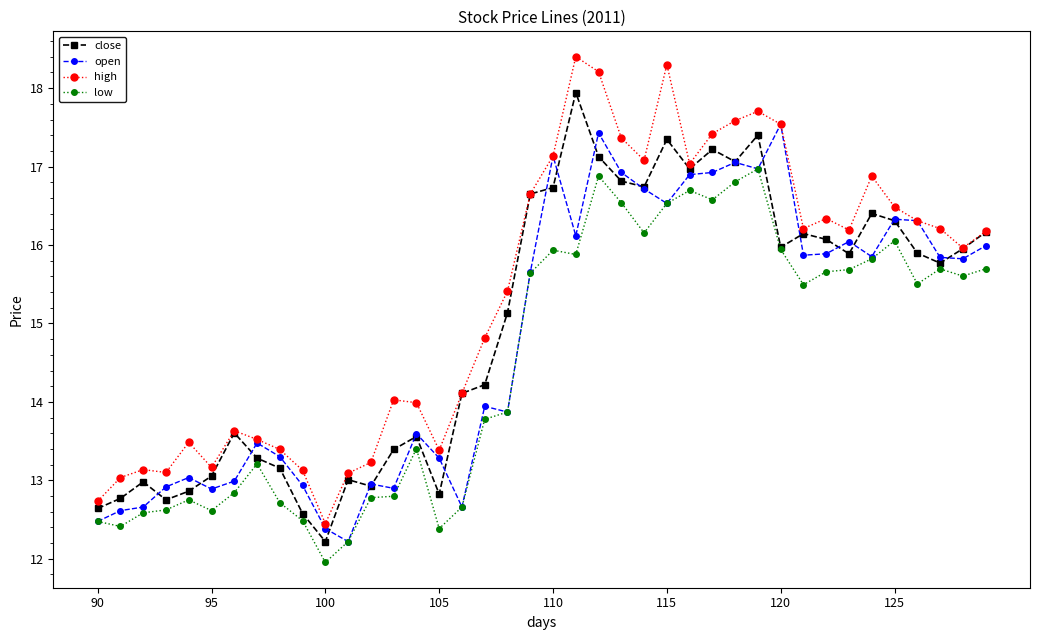

How many distinct data groups are displayed?

4